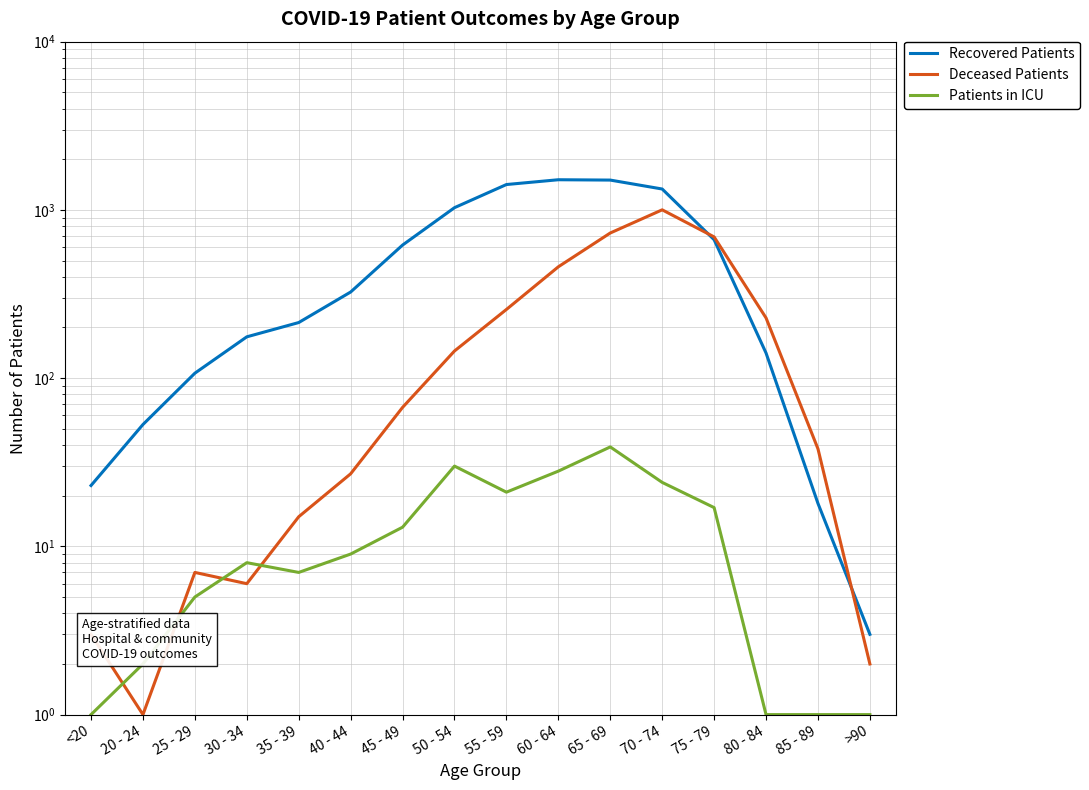

What position from the right is 55 - 59?

8